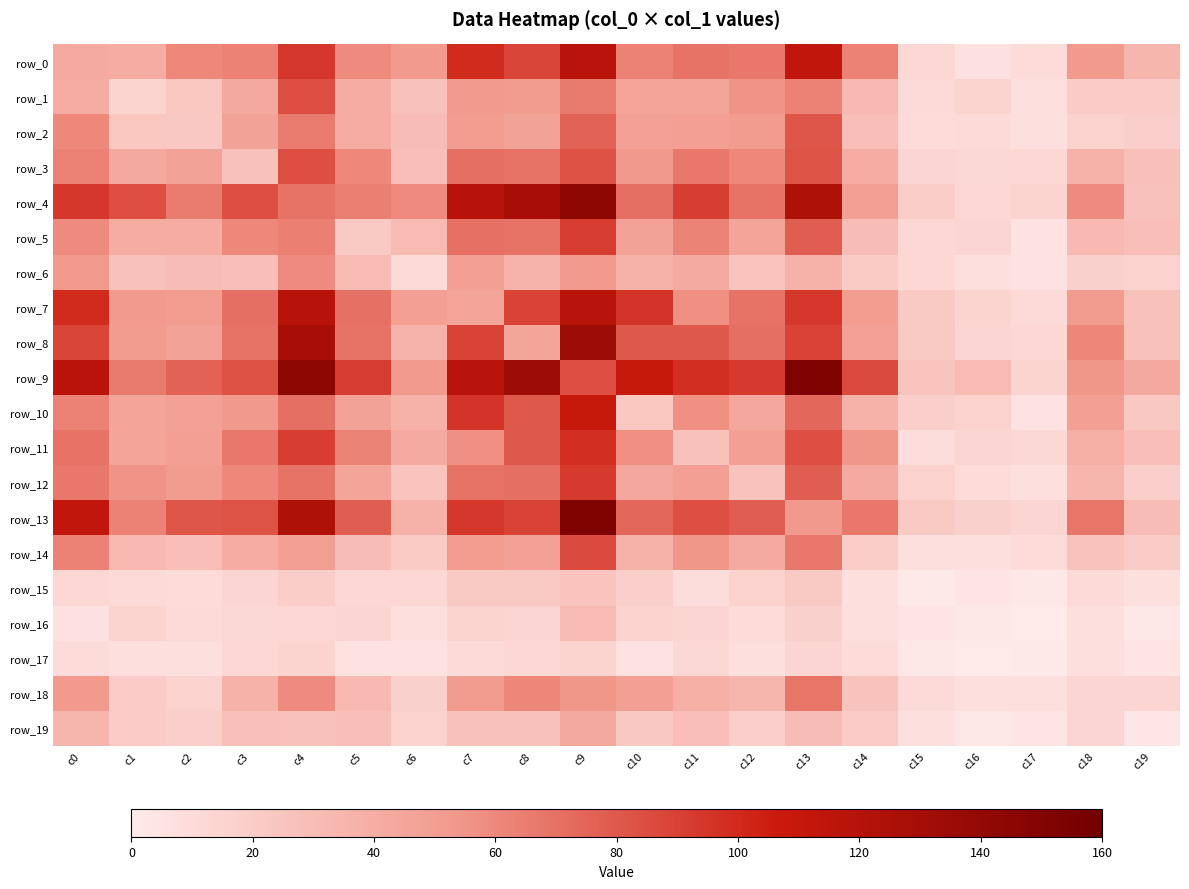

True or false: row_11 has a value of 173 at c9.

False